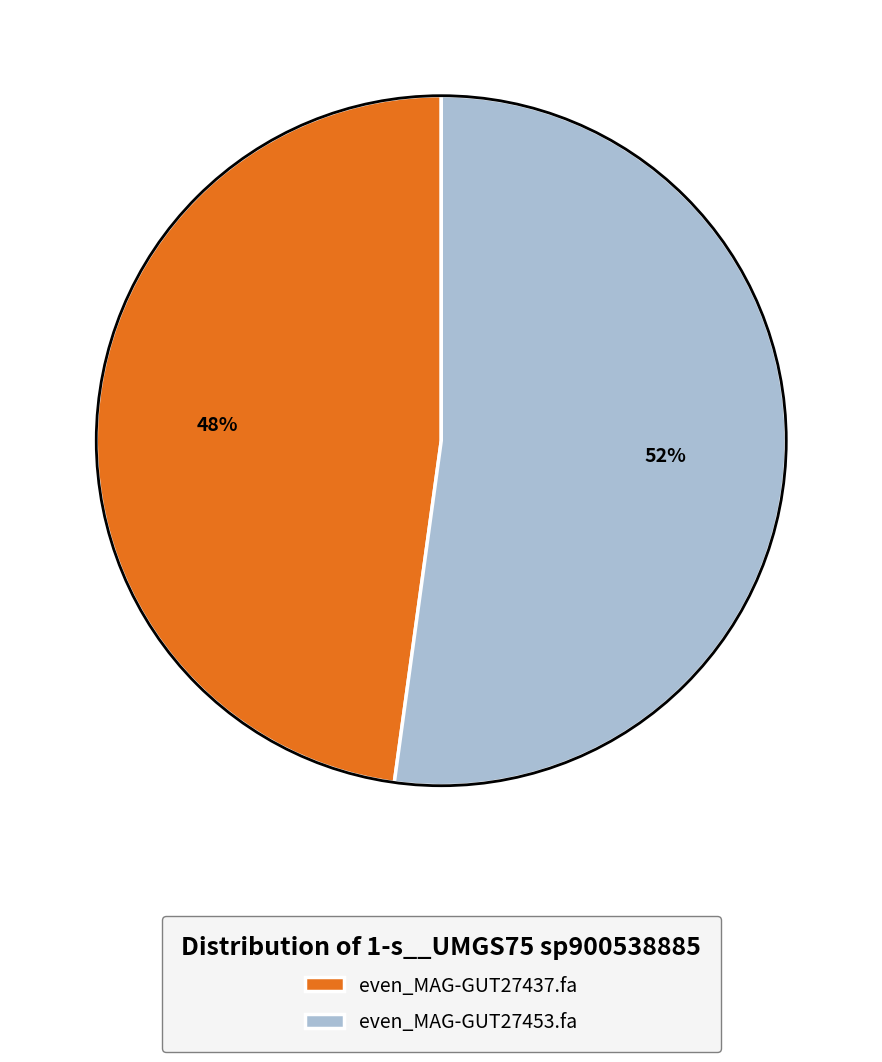

Which slice represents more than half of the pie?

even_MAG-GUT27453.fa